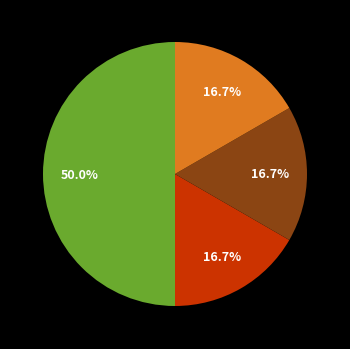

How many slices are in this pie chart?

4